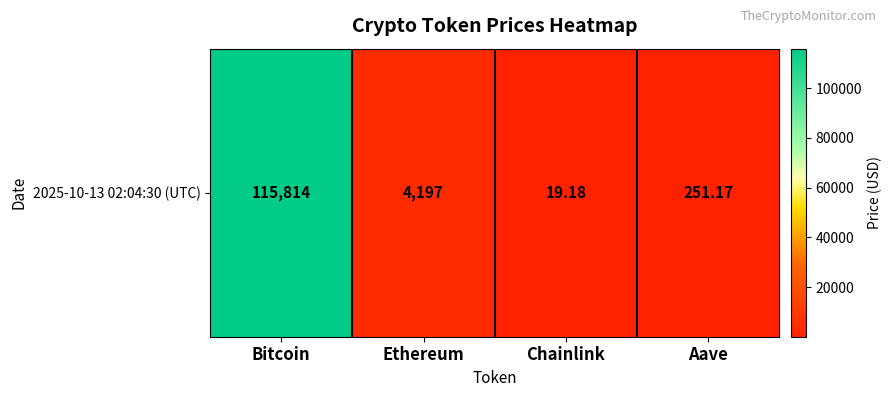

What is the sum of the values at Bitcoin and Ethereum?

120011.1